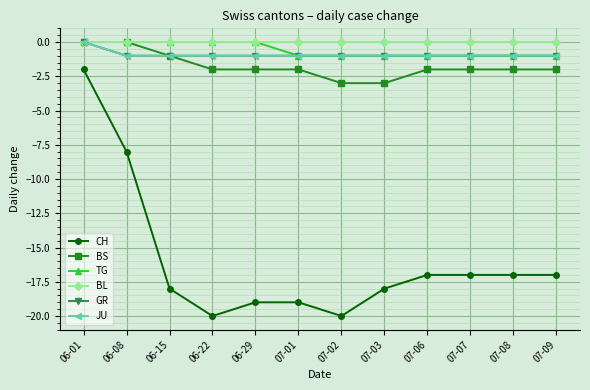

Does the chart have visible grid lines?

Yes